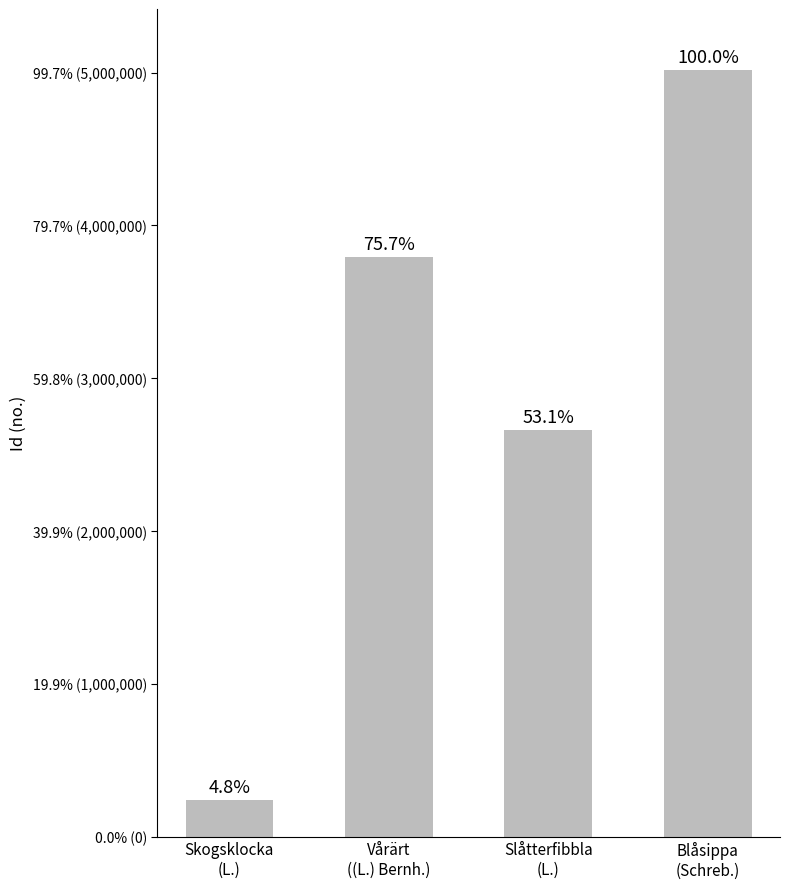

Are the bars horizontal?

No